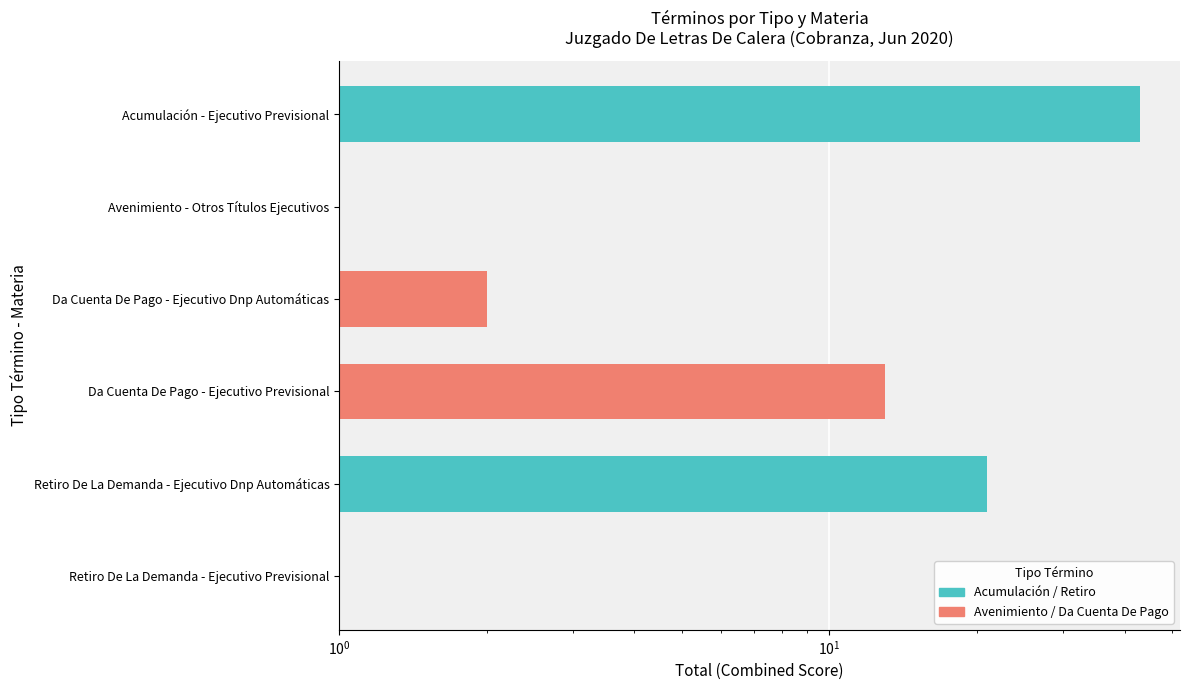

At which label is the value closest to 22?

Retiro De La Demanda - Ejecutivo Dnp Automáticas